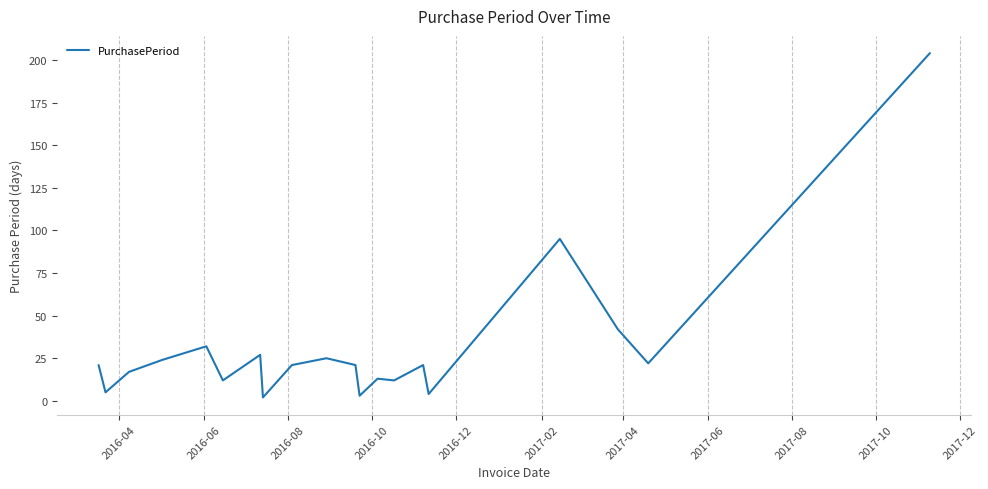

How many lines are shown in the chart?

1